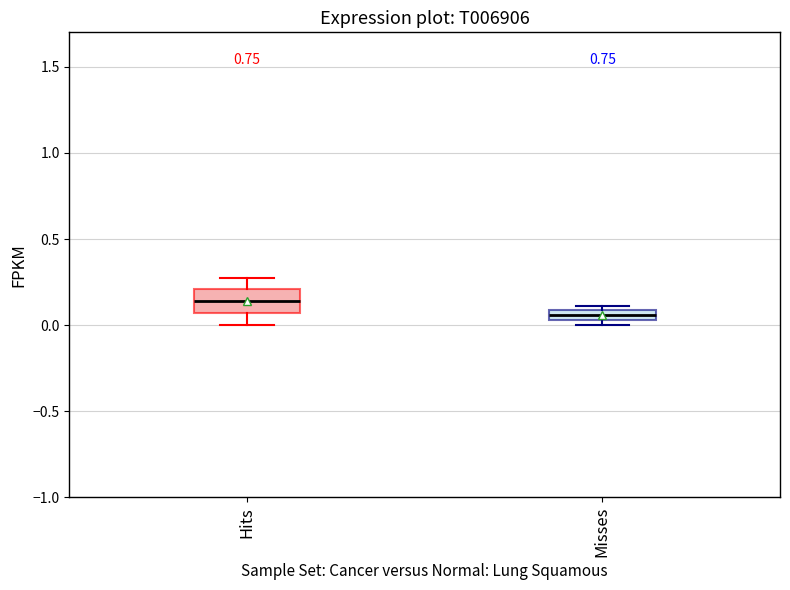

Which box has the highest median line?

Hits